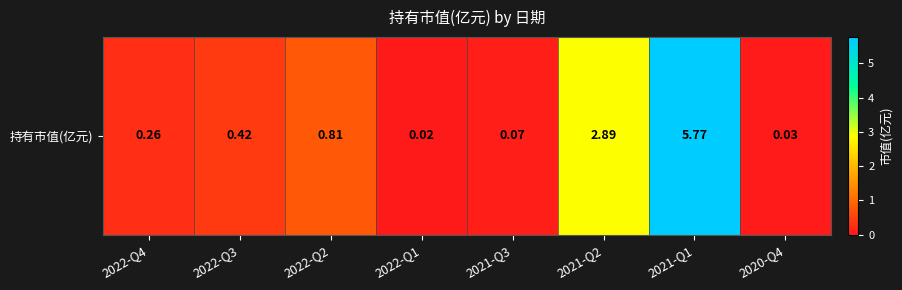

True or false: the data shows 0.2 at 2022-Q4.

False